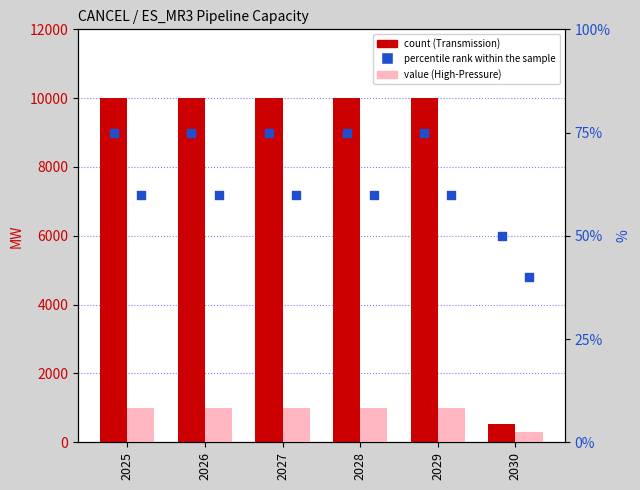

What is the total value across all series at 2025?

11135.0